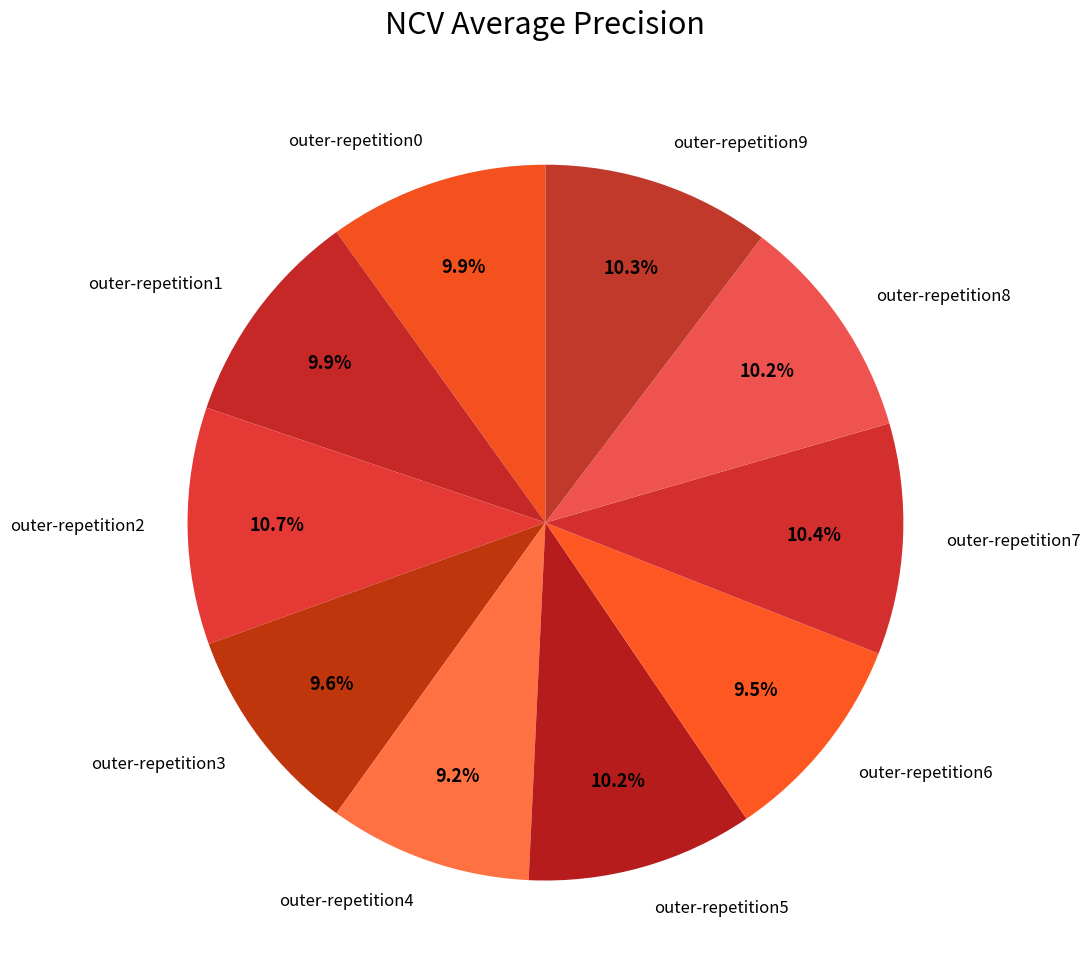

Do outer-repetition3 and outer-repetition0 together represent more than half of the pie?

No